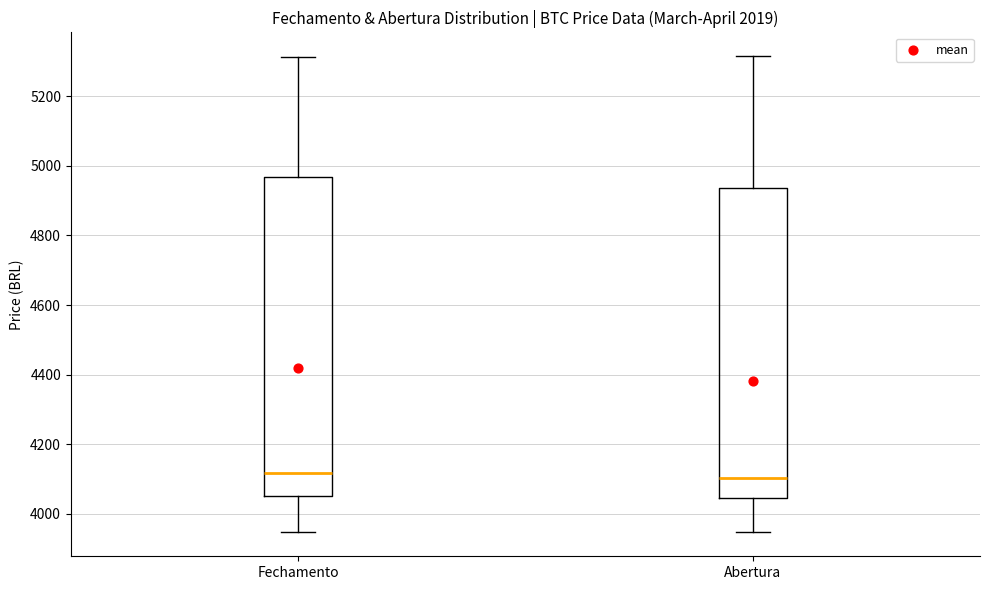

Where does the median line of the box for Fechamento sit on the y-axis? The values are not printed on the chart, so give them approximately, as read against the axis.

4120